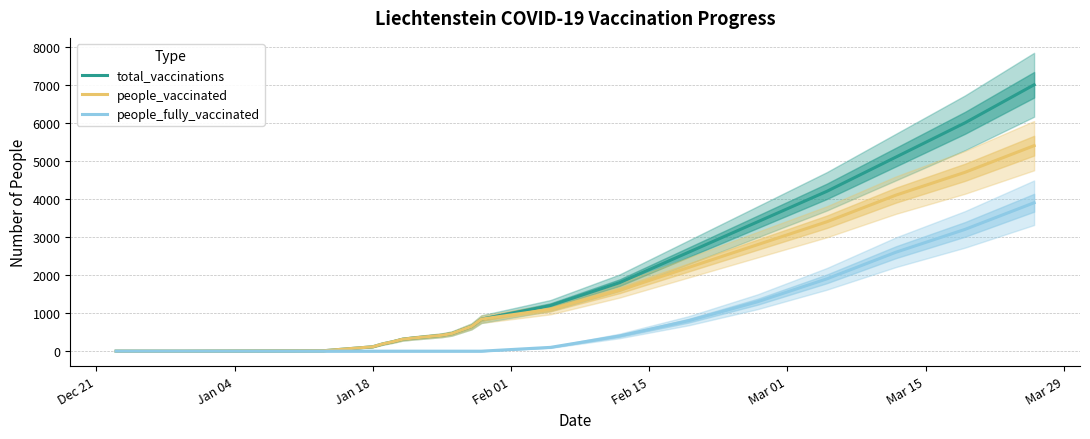

Count the number of categories in the chart.

21